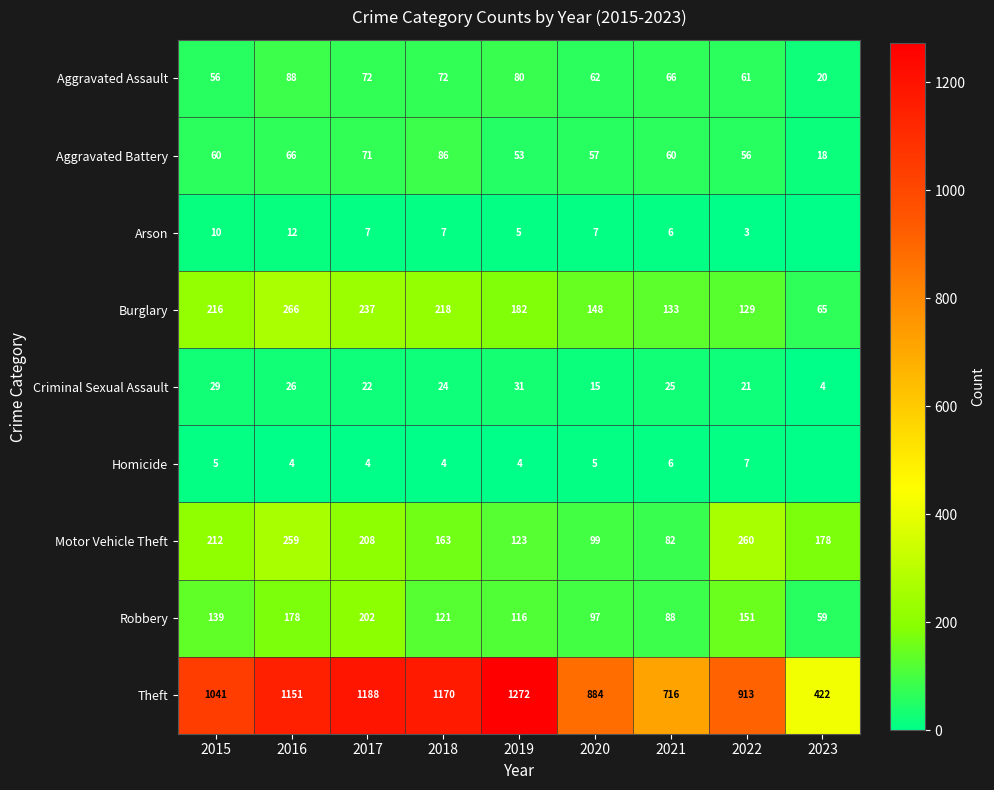

Rank the series at 2015 from lowest to highest value.

Homicide, Arson, Criminal Sexual Assault, Aggravated Assault, Aggravated Battery, Robbery, Motor Vehicle Theft, Burglary, Theft